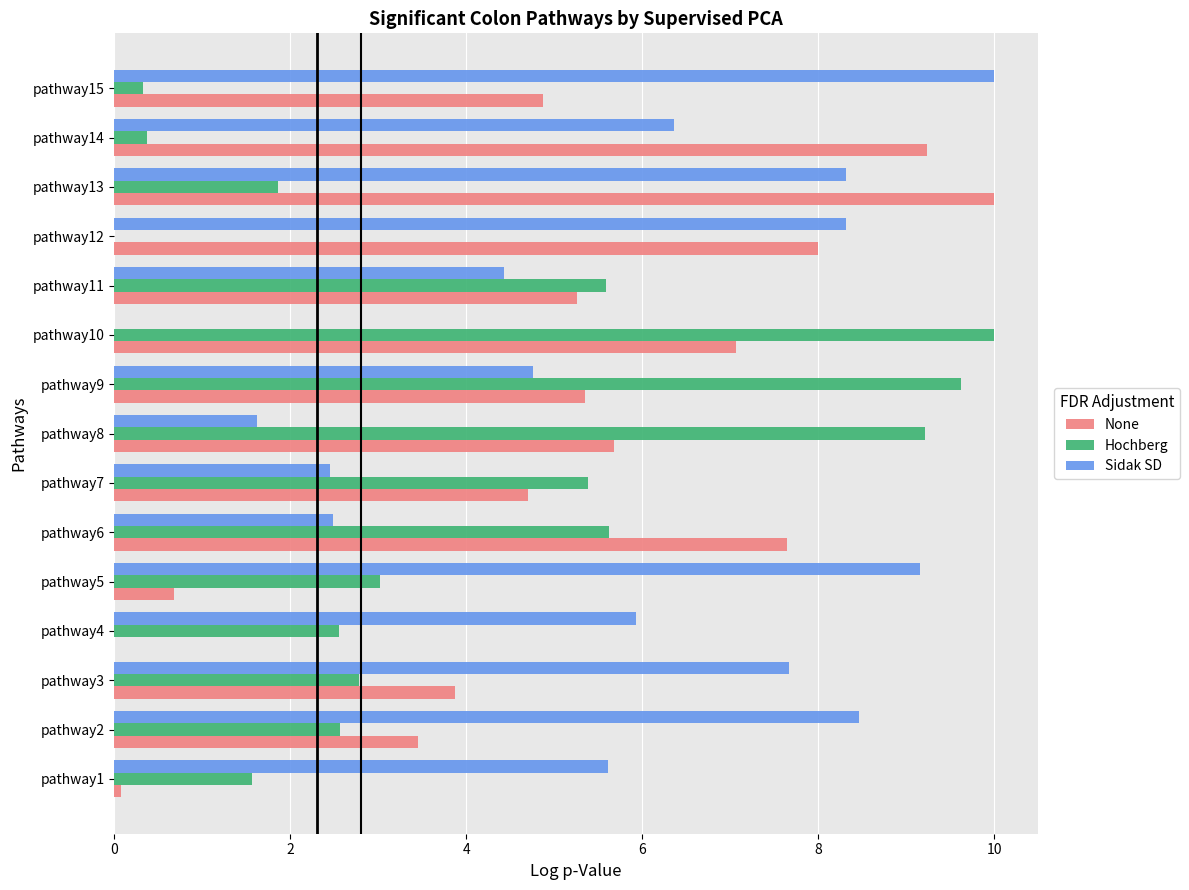

True or false: Hochberg has a value of 7.3 at pathway7.

False